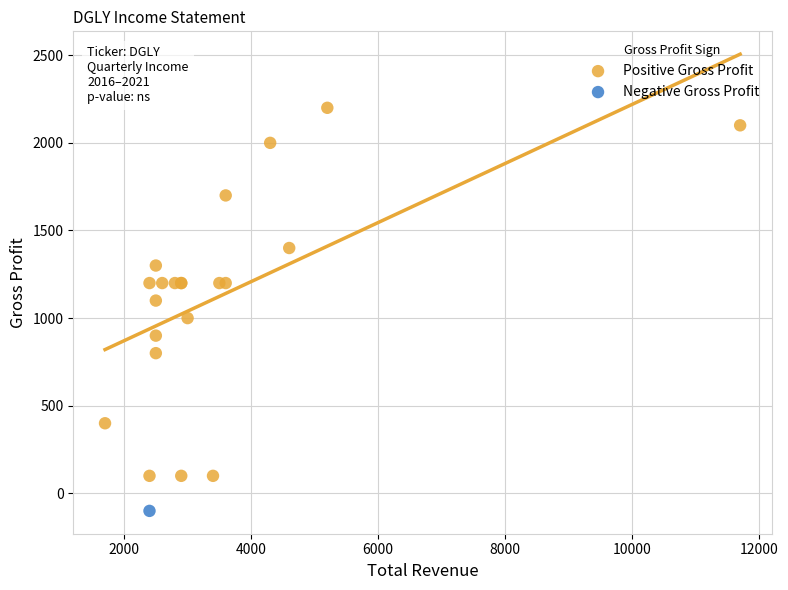

What are all the series names shown in the legend?

Positive Gross Profit, Negative Gross Profit